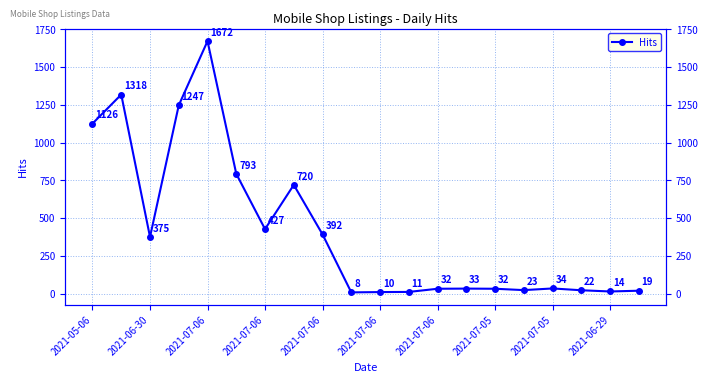

What is the maximum value shown in the chart?

1672